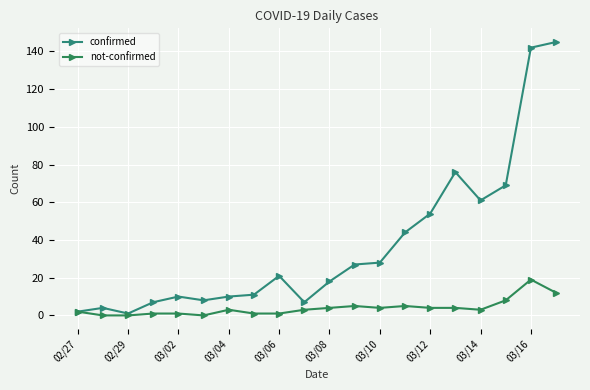

List the series in order of their overall mean, lowest first.

not-confirmed, confirmed